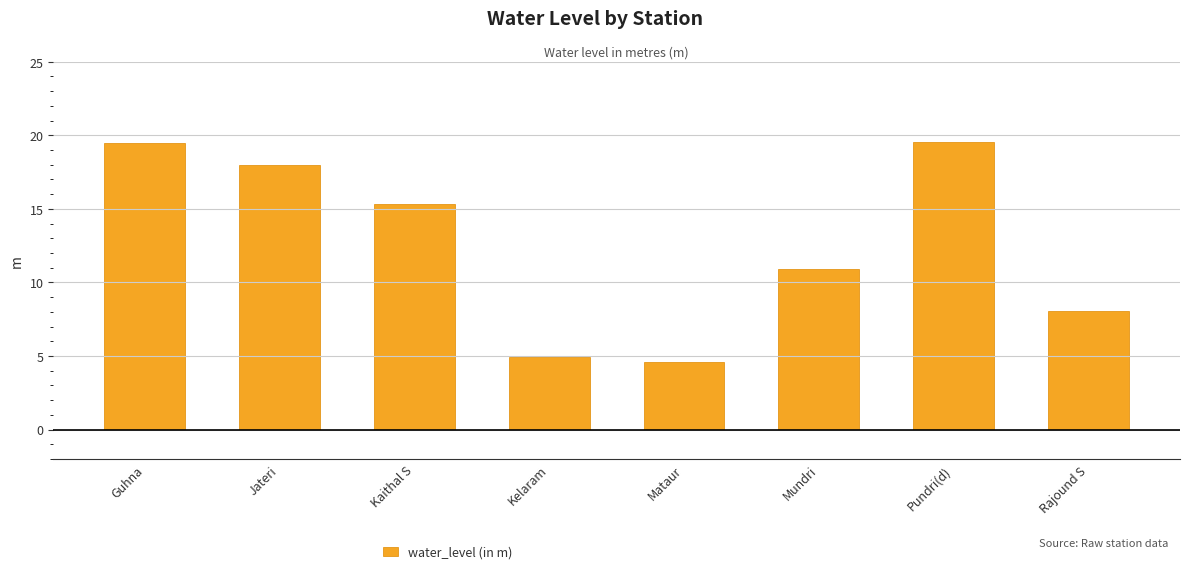

What is the difference between the values at Guhna and Jateri?

1.5